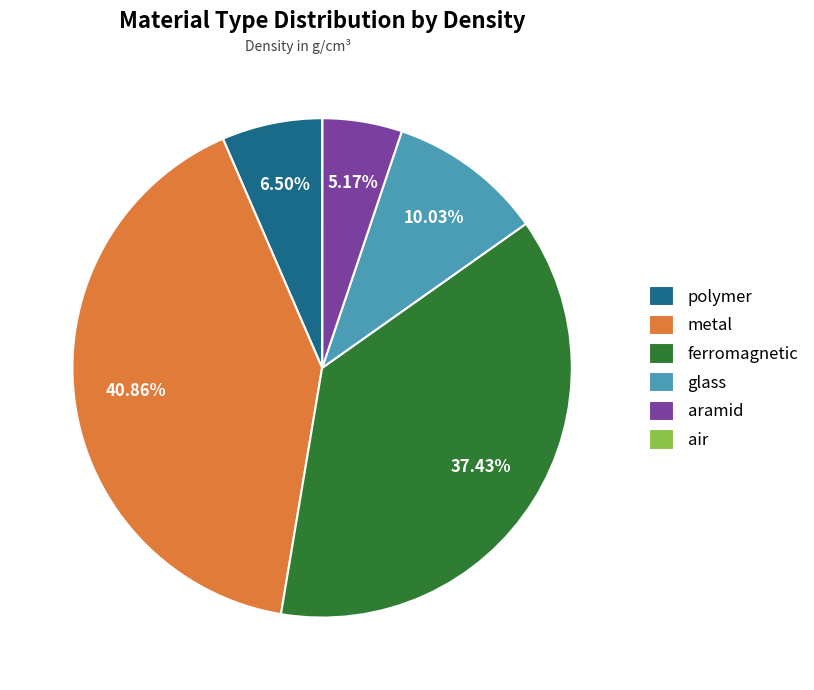

Which category has the biggest portion of the pie?

metal